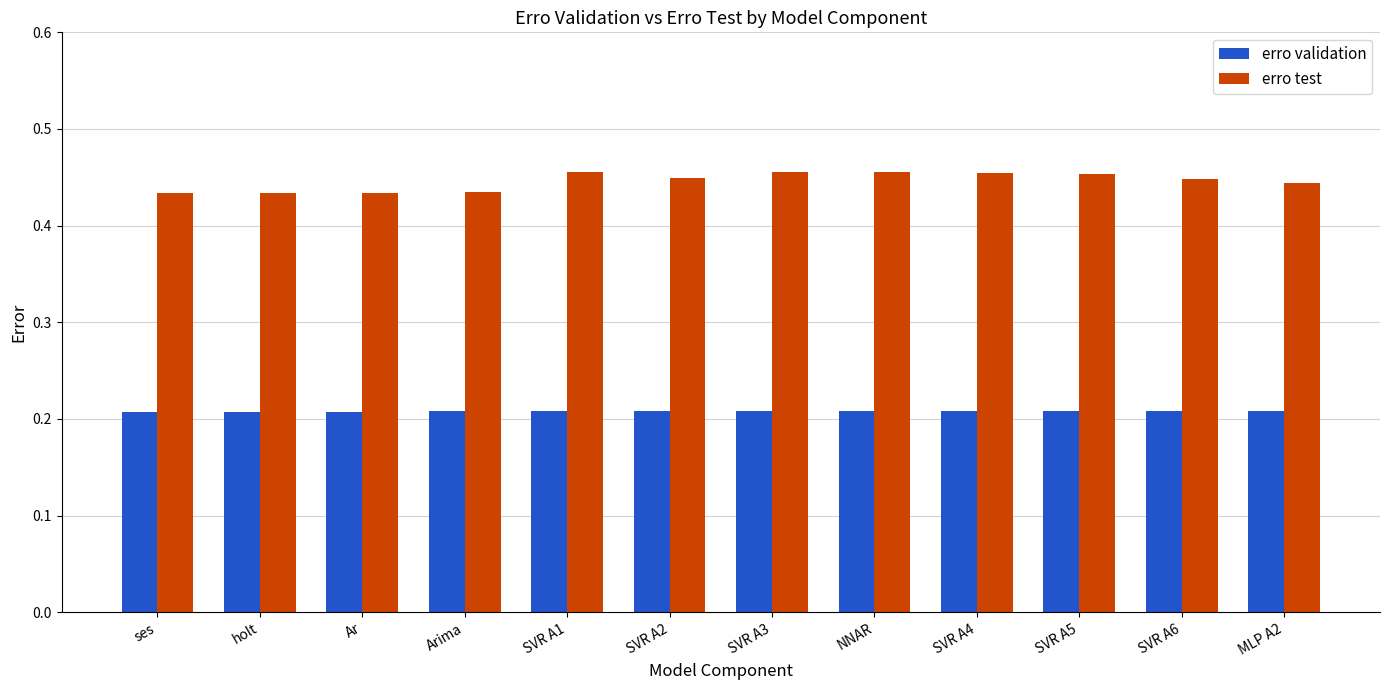

Count the erro test values in the range 0 to 1.

12